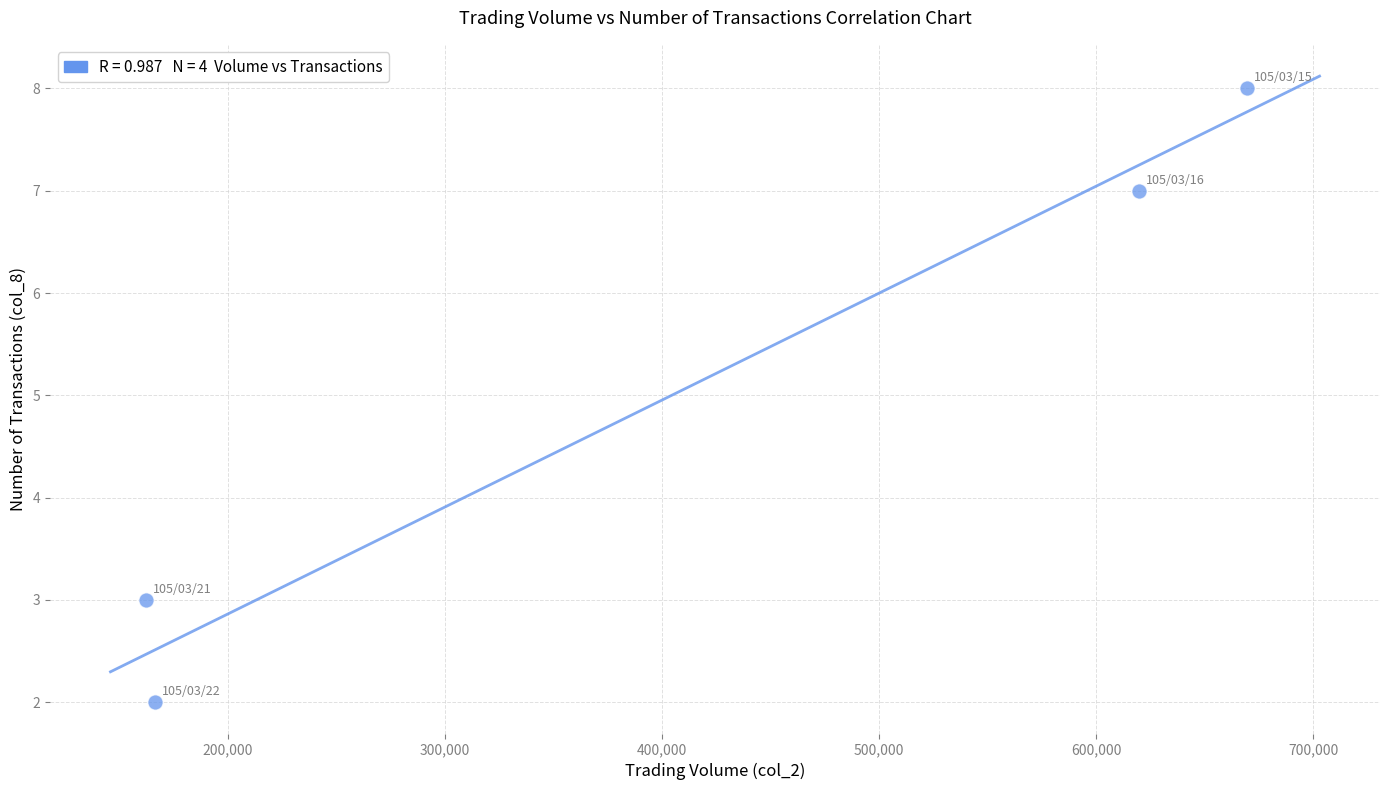

What is the average X value?

404450